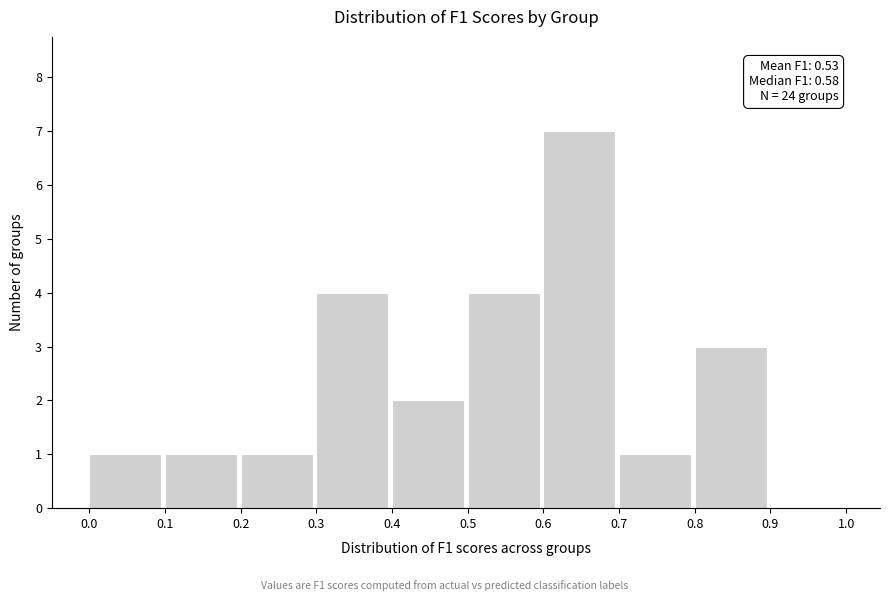

Which range on the x-axis has the tallest bar?

0.6 to 0.7